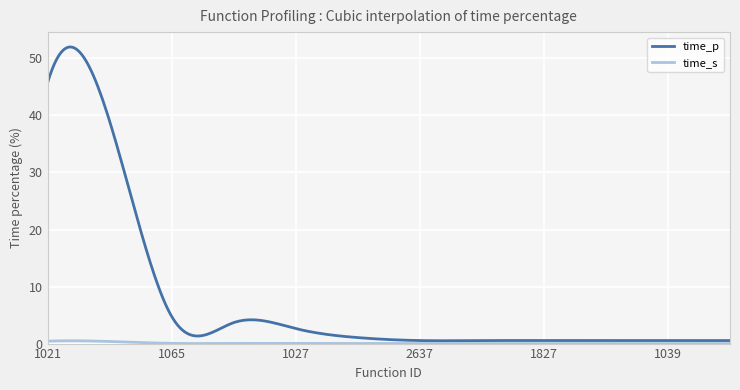

Which series has the largest range (max minus min)?

time_p